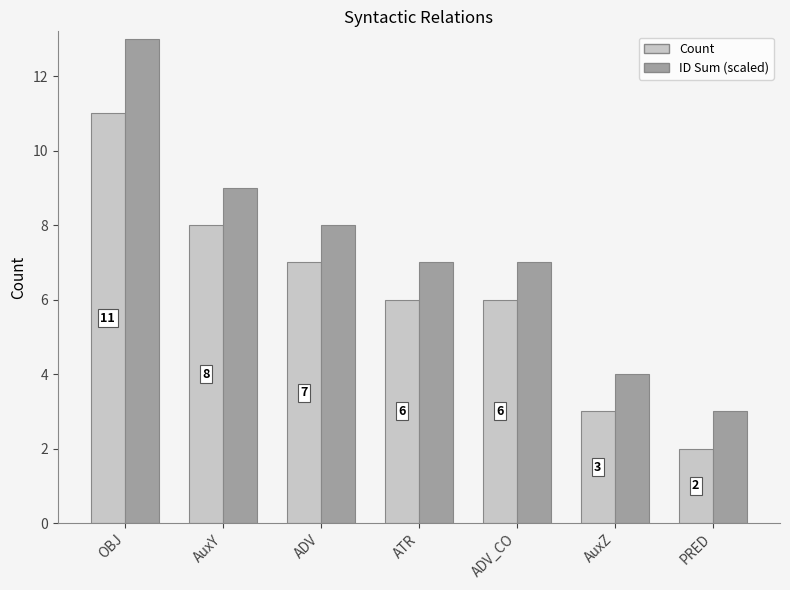

What position from the left is PRED?

7